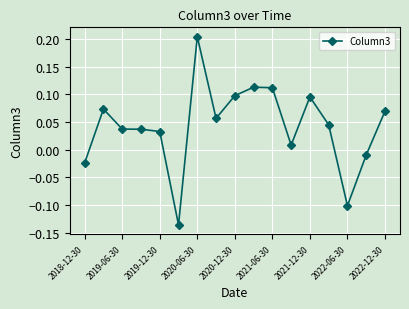

True or false: the data has more than 1 interior local peaks.

True